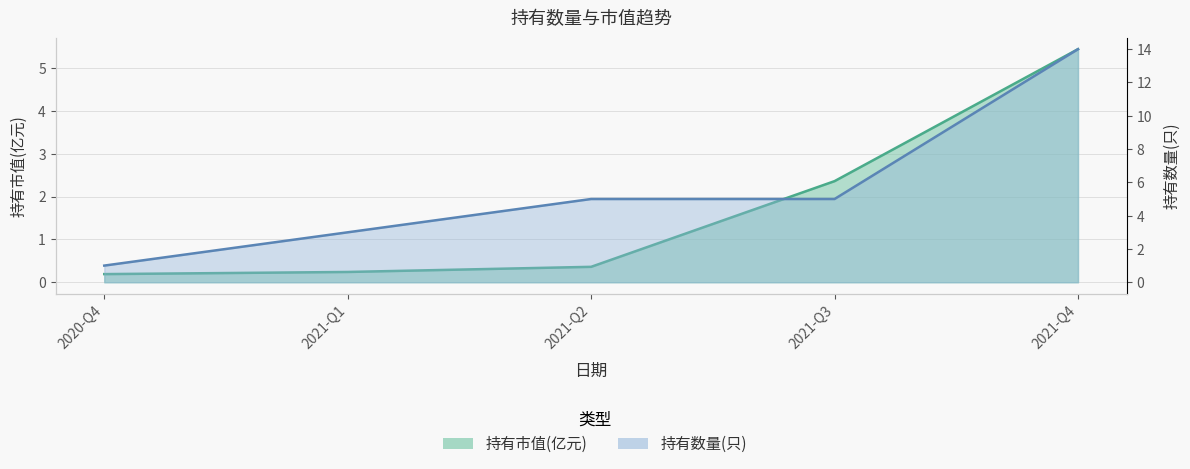

At how many categories does at least one series exceed 8?

1